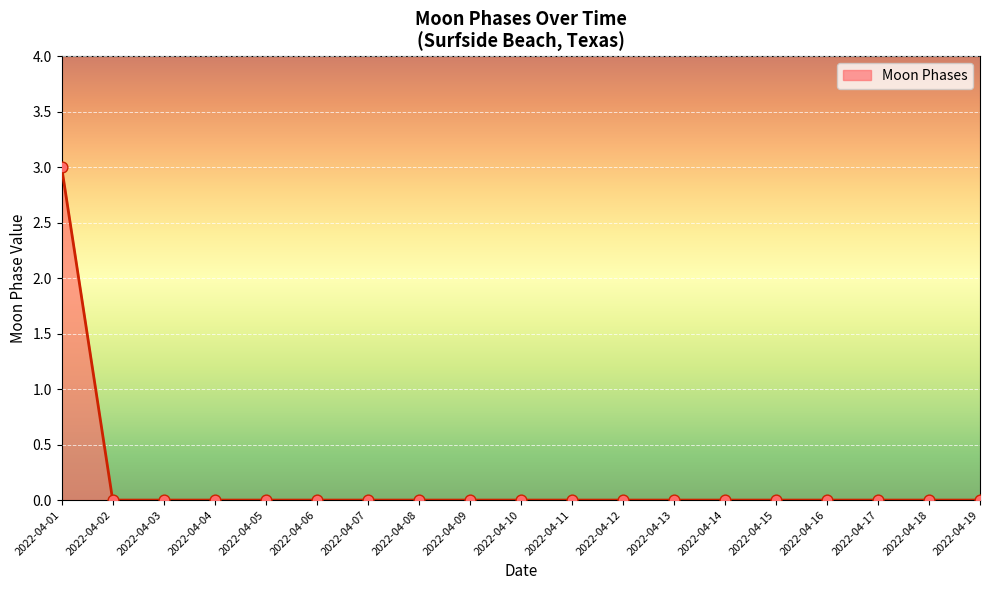

Between 2022-04-01 and 2022-04-10, which is larger?

2022-04-01